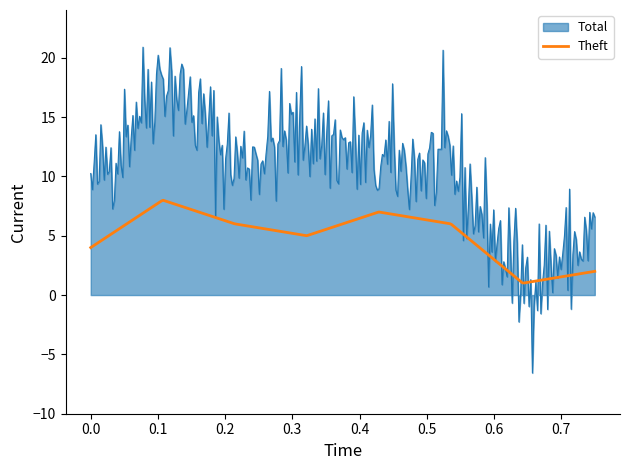

What is the lowest value of the Theft series?

1.0